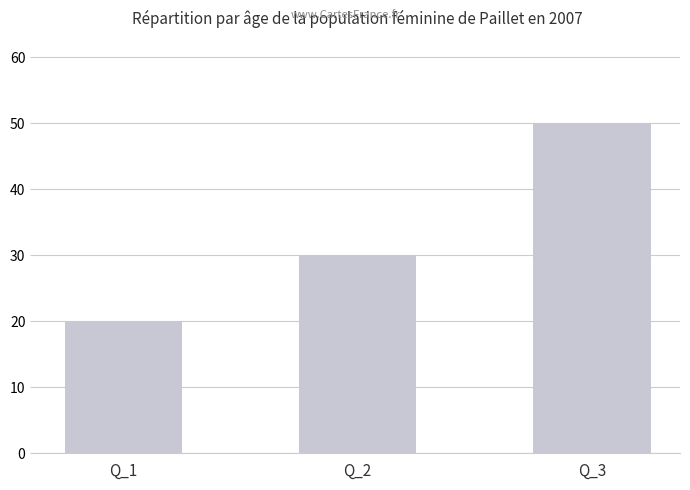

Rank the categories by value from highest to lowest.

Q_3, Q_2, Q_1